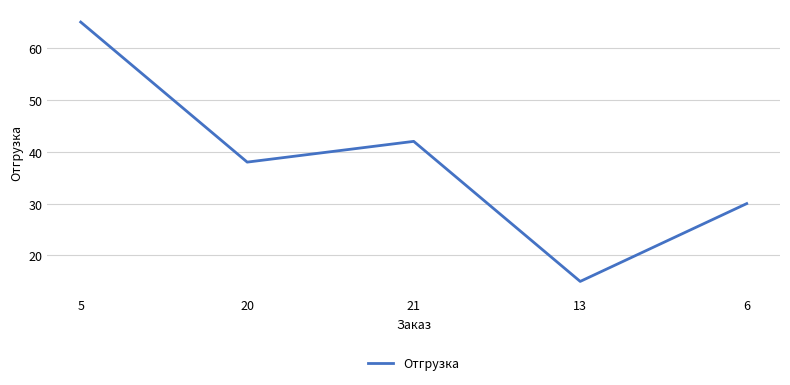

The value at 21 is 16. True or false?

False